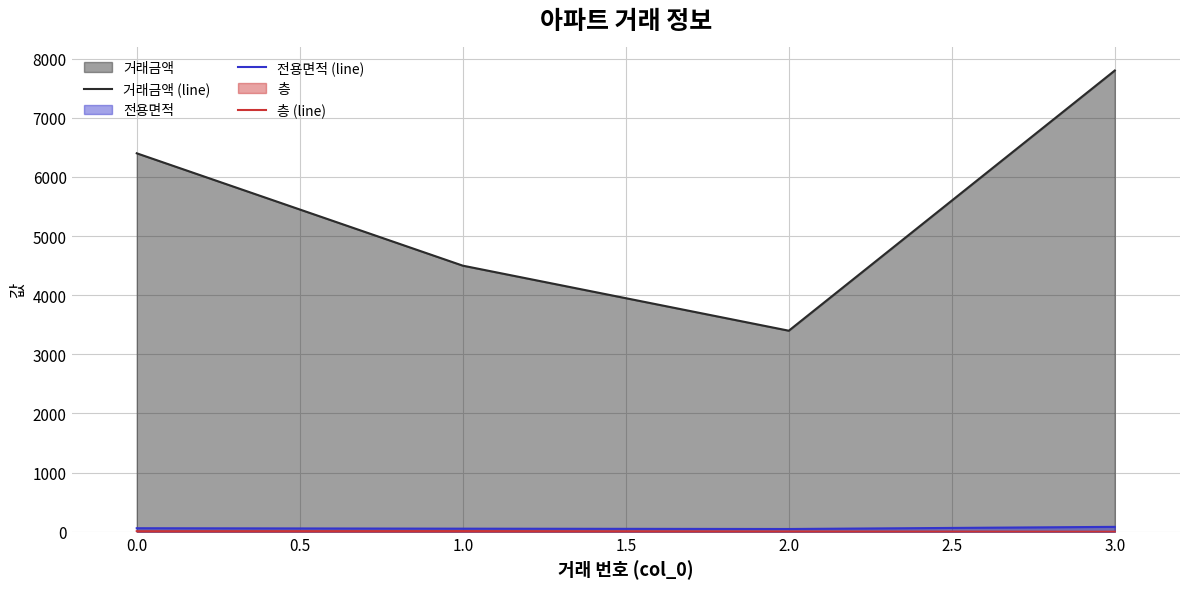

Which series has the widest spread of values?

거래금액 (line)